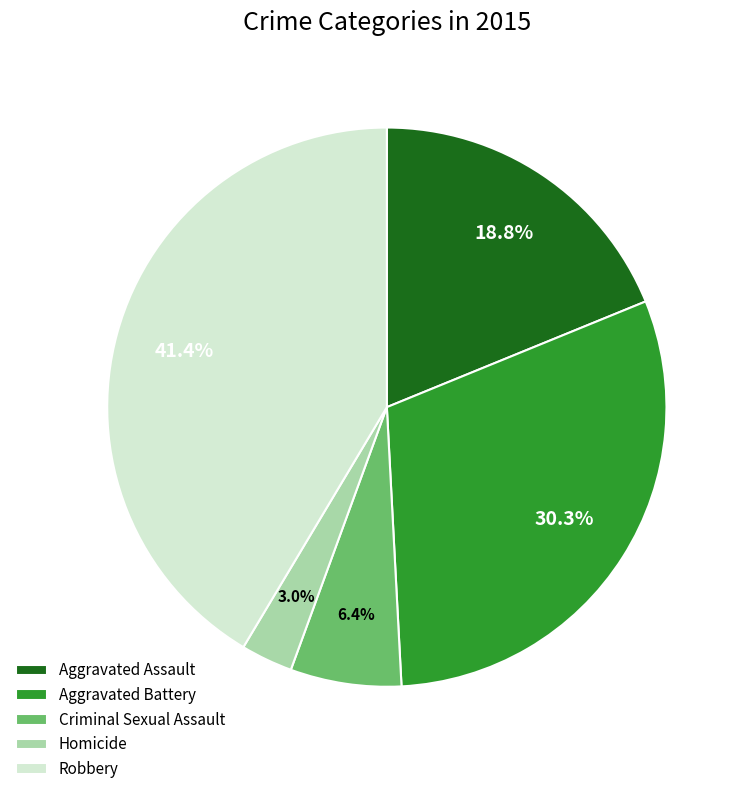

Does Aggravated Battery represent more than half of the total?

No